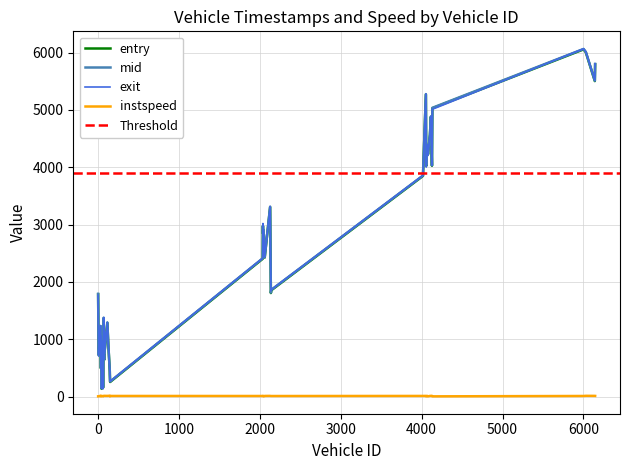

Which series has the largest range (max minus min)?

exit